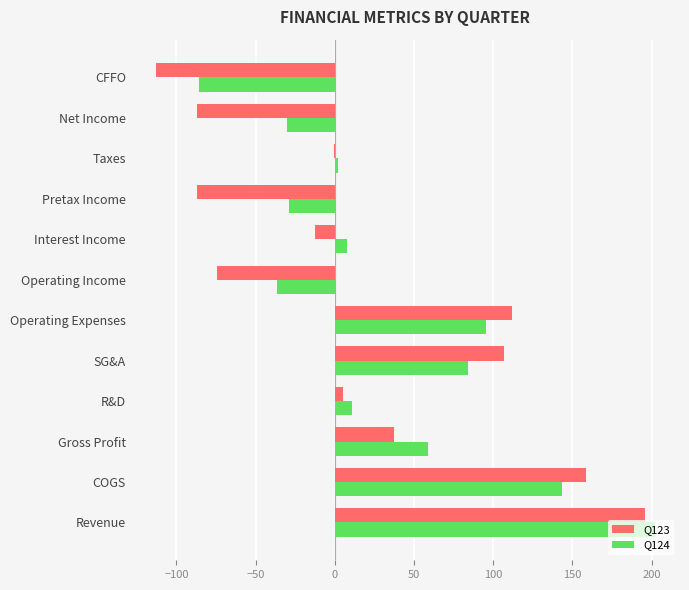

Which category has the highest value in the Q123 series?

Revenue